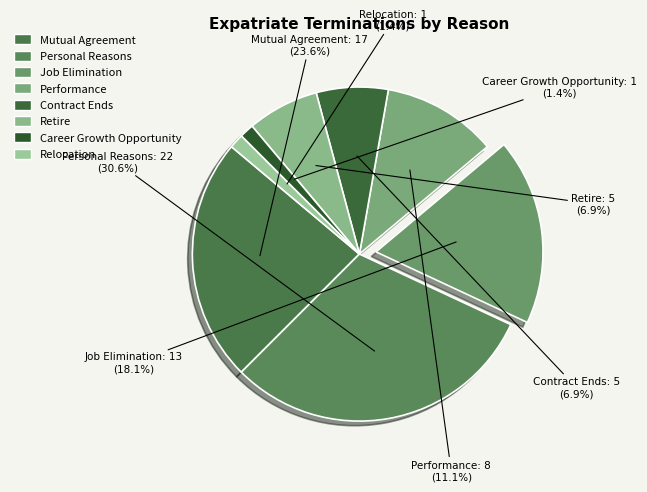

To the nearest percent, what percentage of the pie is Career Growth Opportunity?

1%